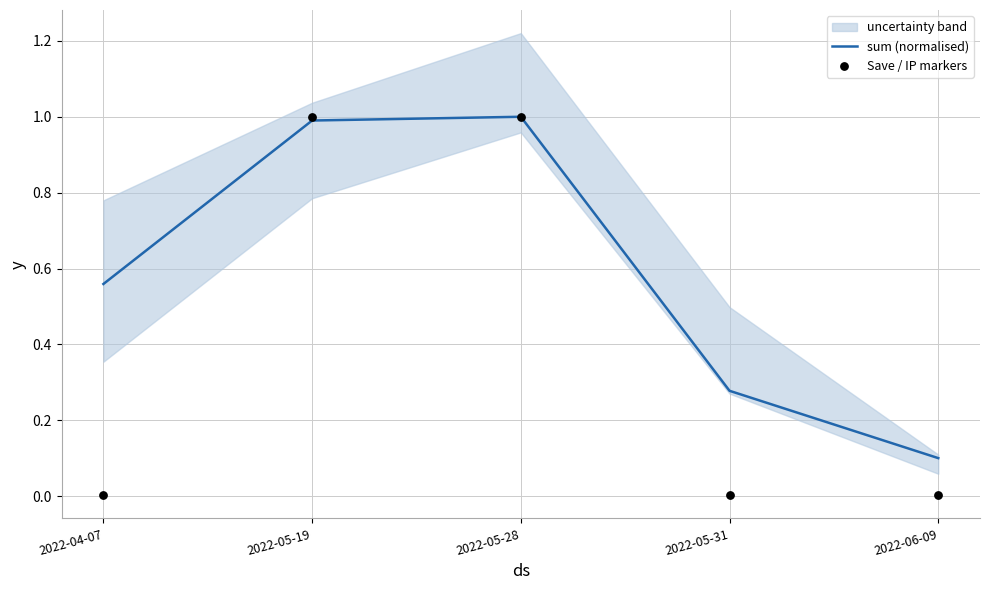

Which series reaches the maximum Y coordinate?

sum (normalised)